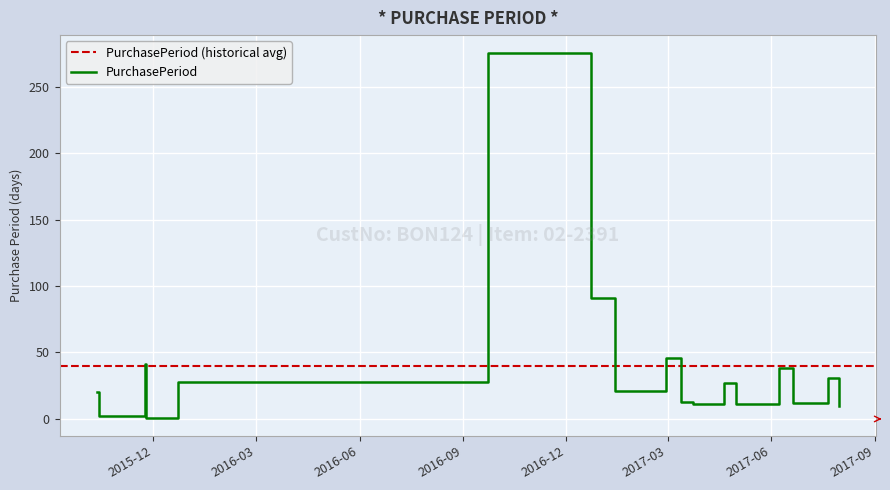

Between 2015-10-14 and 2017-06-20, which is larger?

2017-06-20